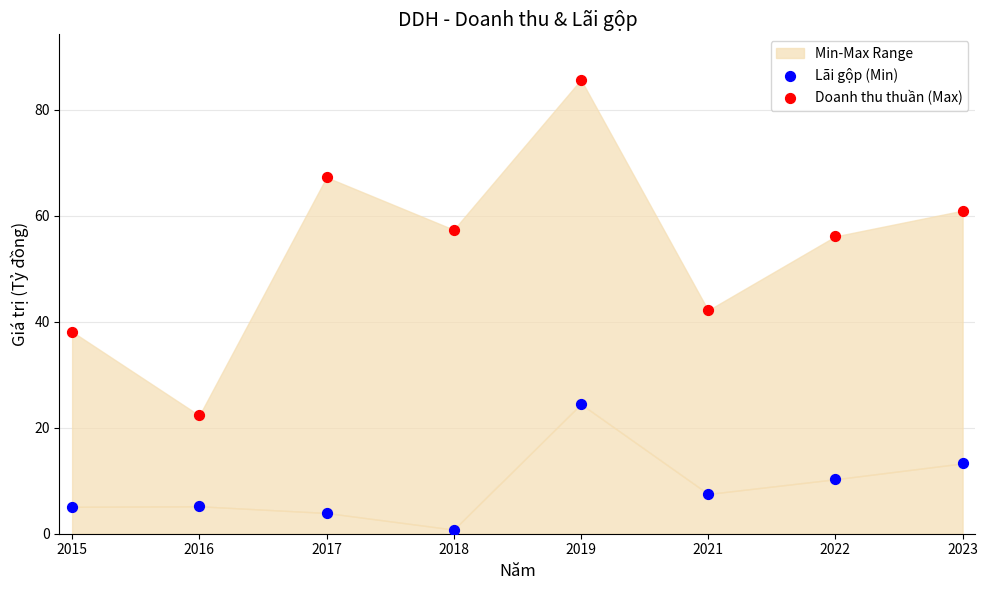

Which series has the largest Y range (max minus min)?

Doanh thu thuần (Max)